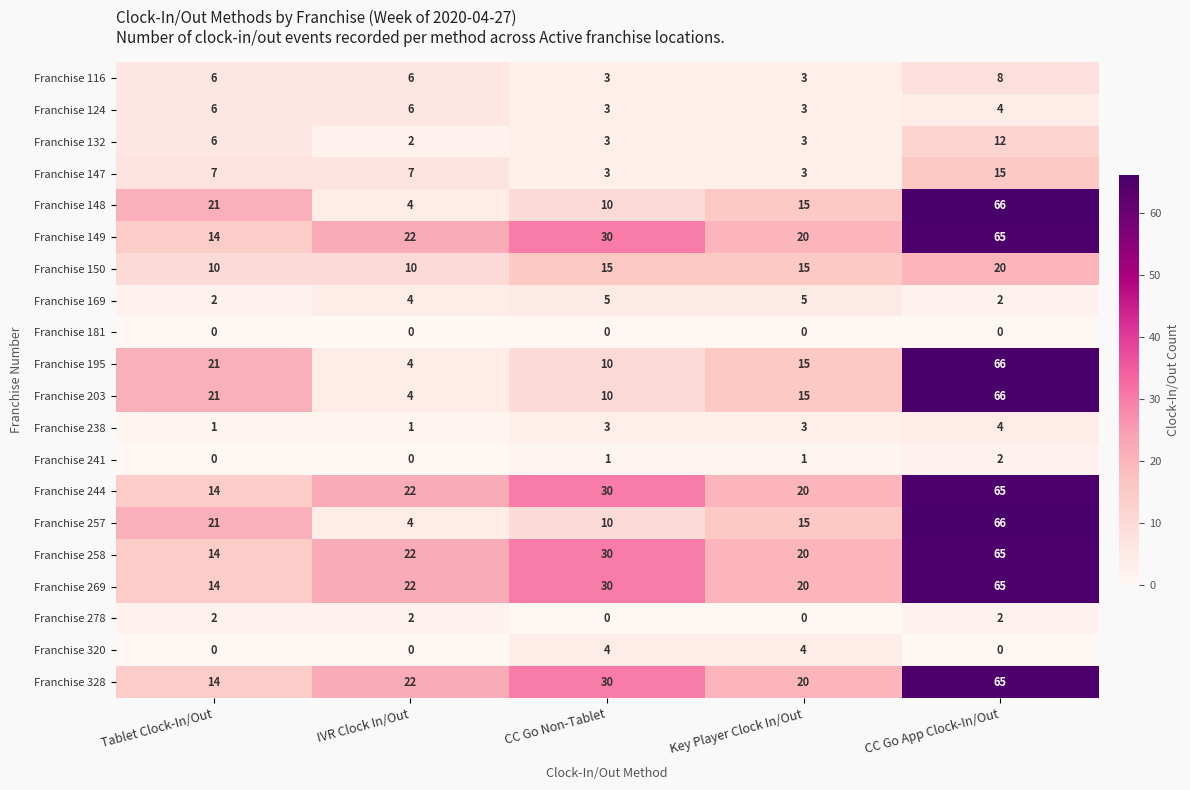

What is the sum of the Franchise 238 values at CC Go Non-Tablet and Key Player Clock In/Out?

6